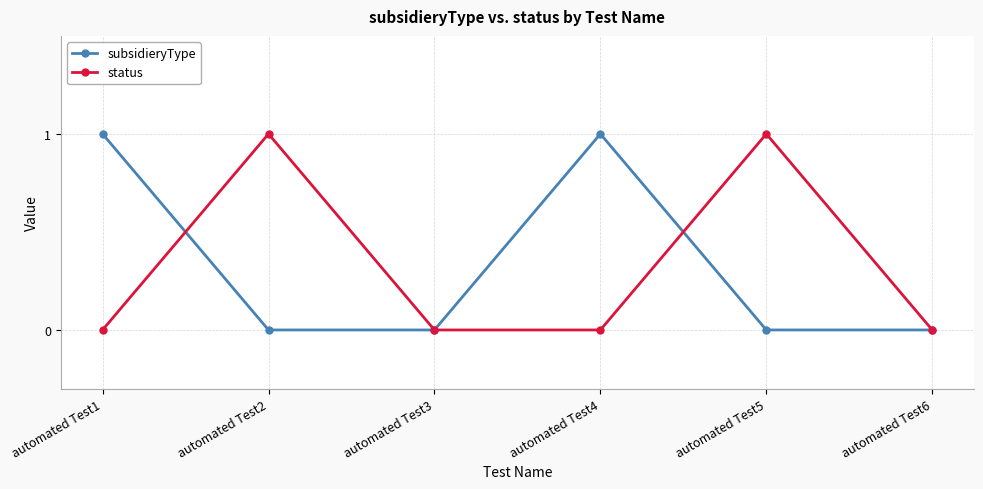

Is it true that status equals 0 at automated Test2?

False